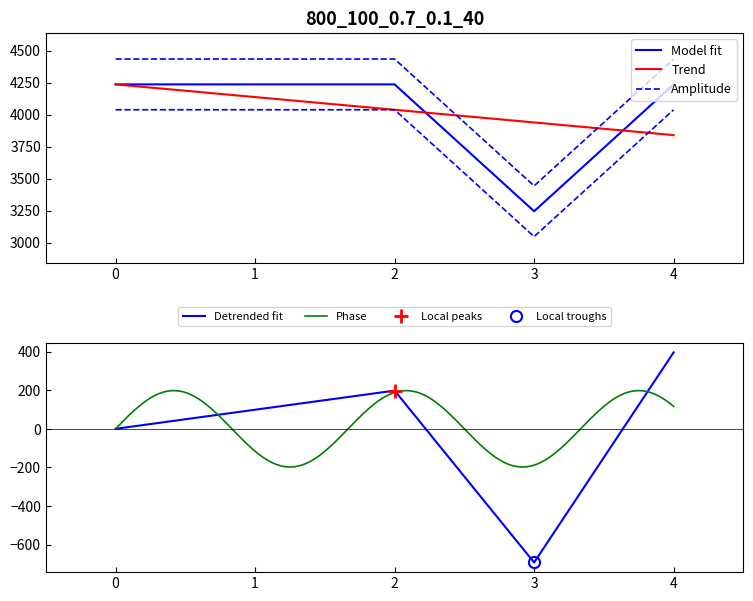

What is the sum of all values?

20190